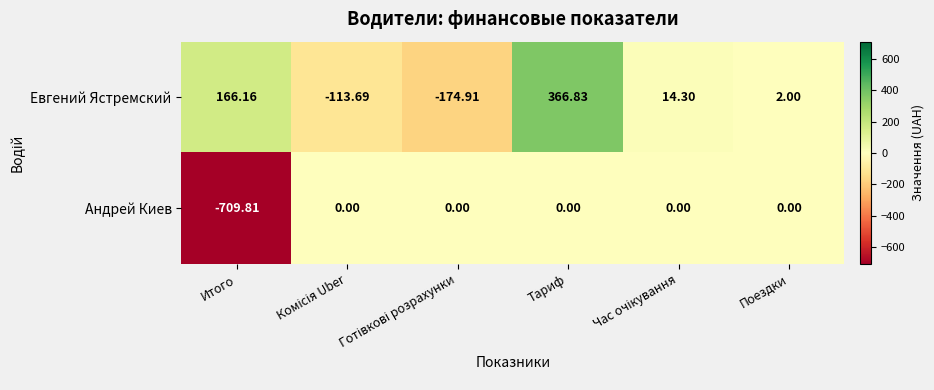

At Итого, list the series in order from smallest to largest.

Андрей Киев, Евгений Ястремский